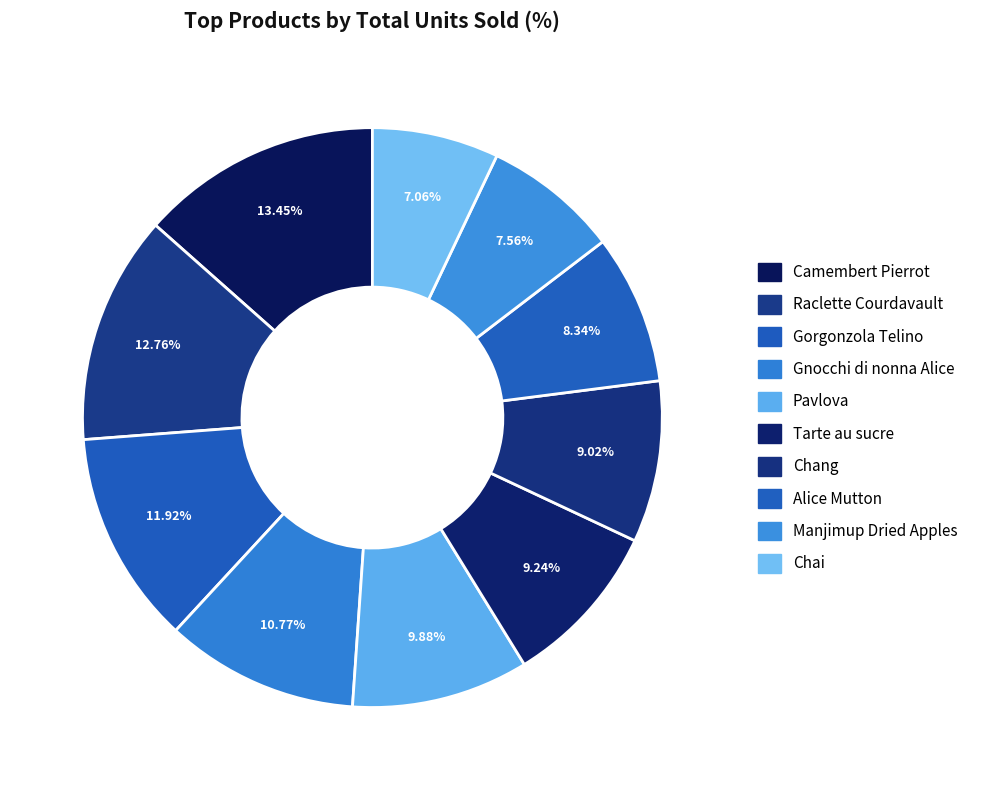

What is the ratio of the value at Pavlova to the value at Tarte au sucre?

1.1